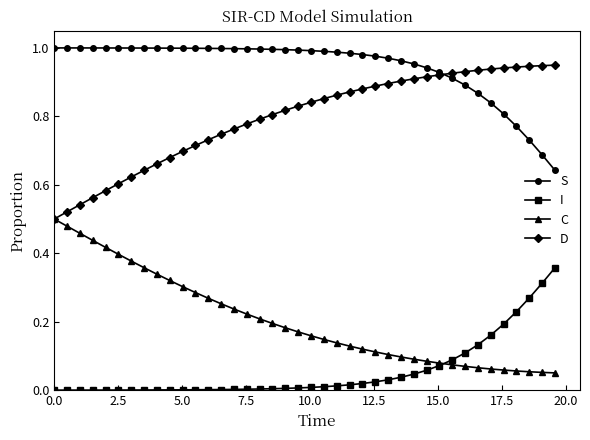

List the series in order of their peak value, highest first.

S, D, C, I